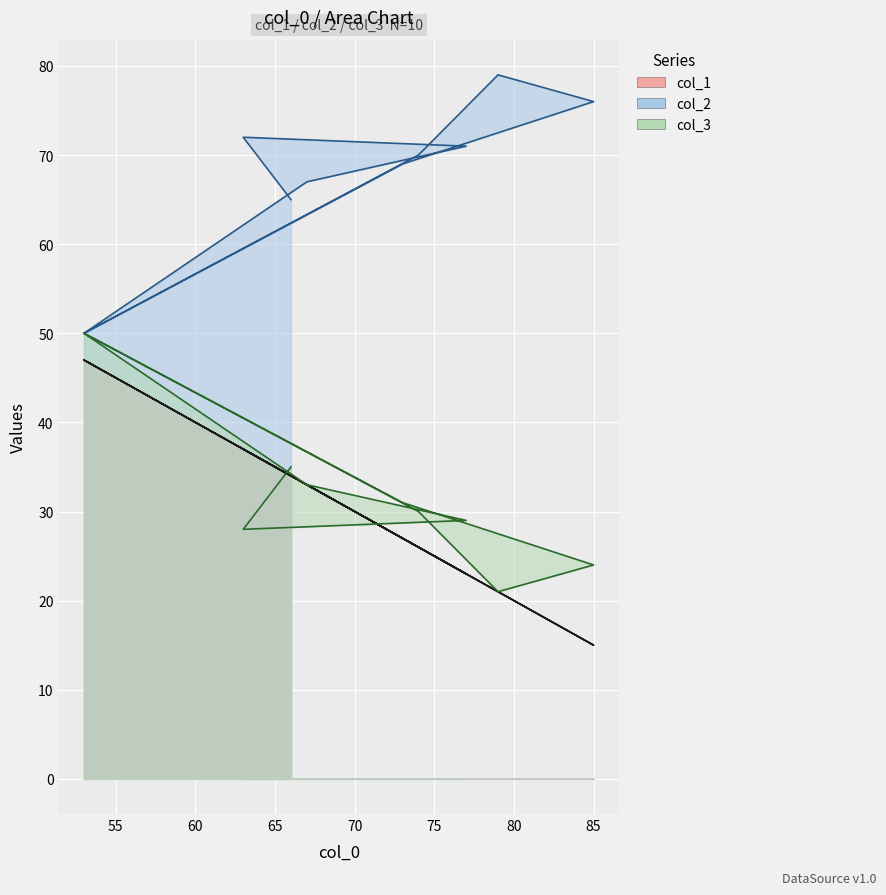

Read the col_3 value at 73.

31